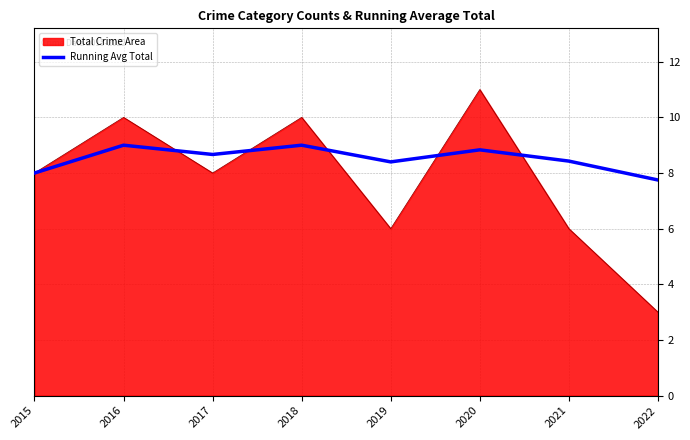

Which series has the largest total across all categories?

Running Avg Total